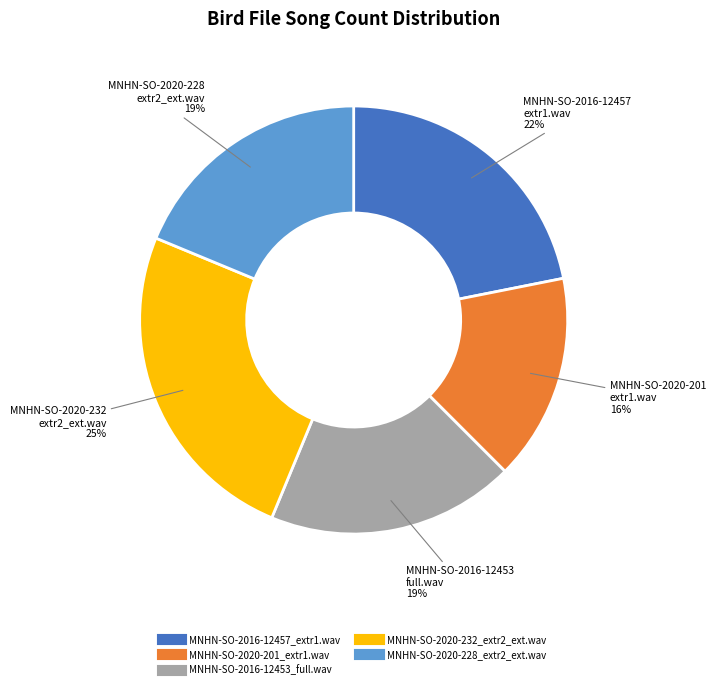

How many segments does this pie chart have?

5